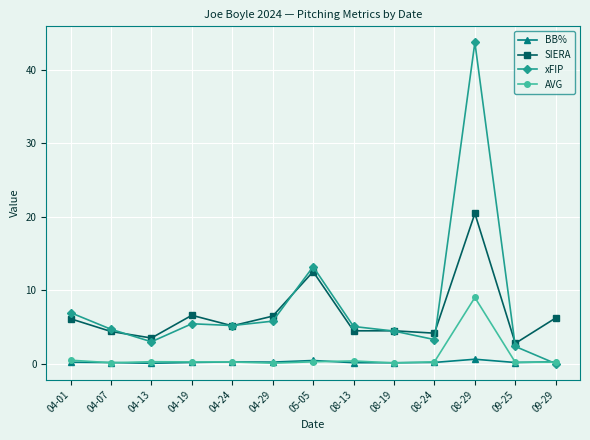

What is the value of the xFIP point at the 3rd from the left?

3.0